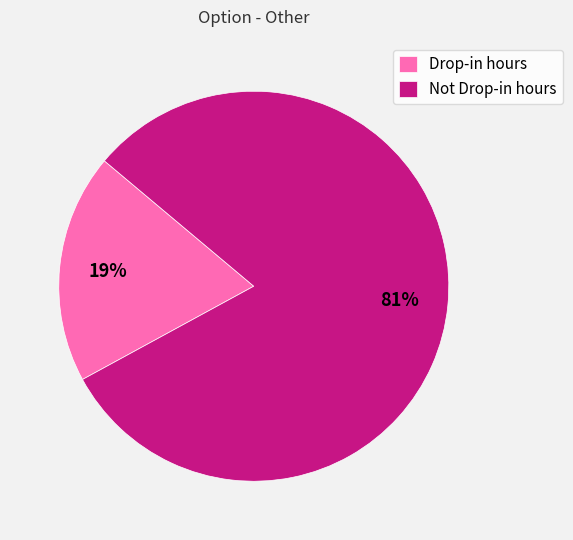

To the nearest percent, what is the difference between the largest and smallest slice percentages?

62%